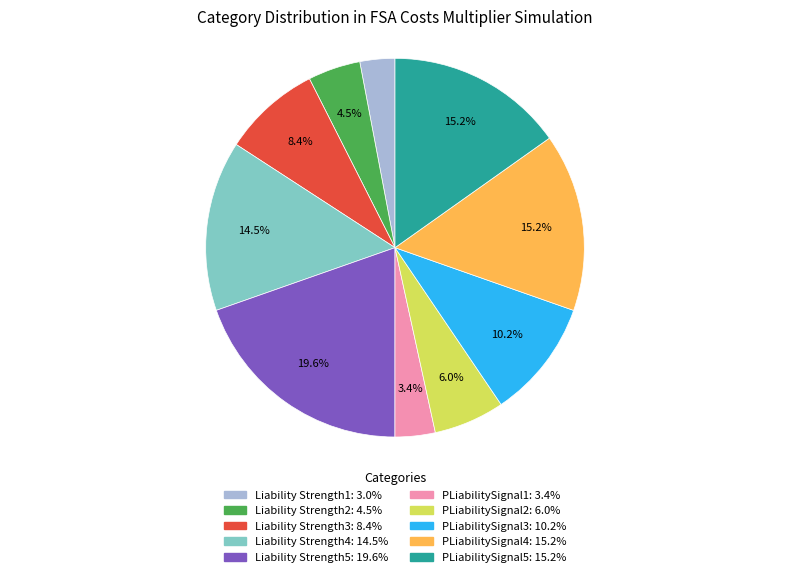

What is the largest slice in the pie chart?

Liability Strength5